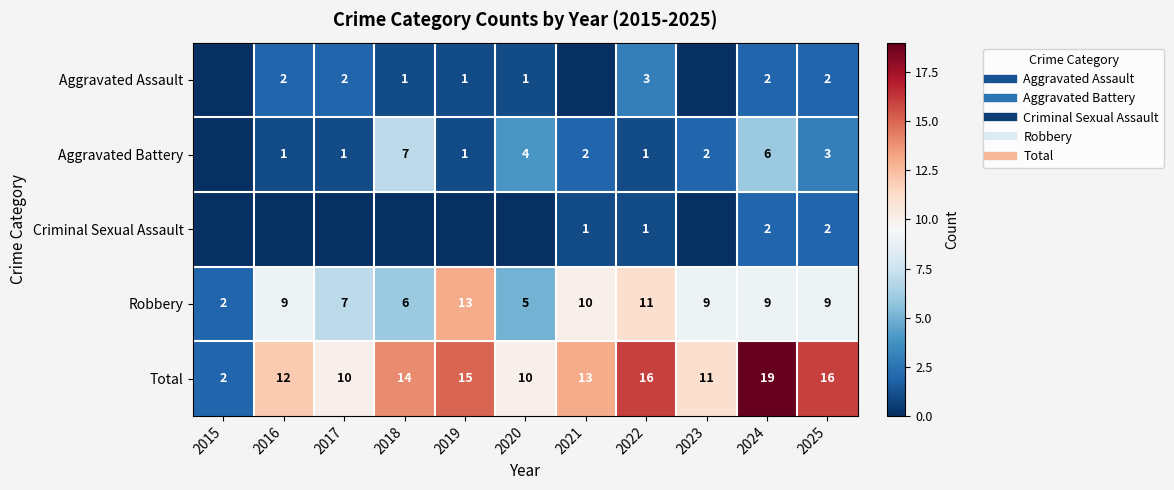

Rank the categories by Criminal Sexual Assault value from lowest to highest.

2015, 2016, 2017, 2018, 2019, 2020, 2023, 2021, 2022, 2024, 2025